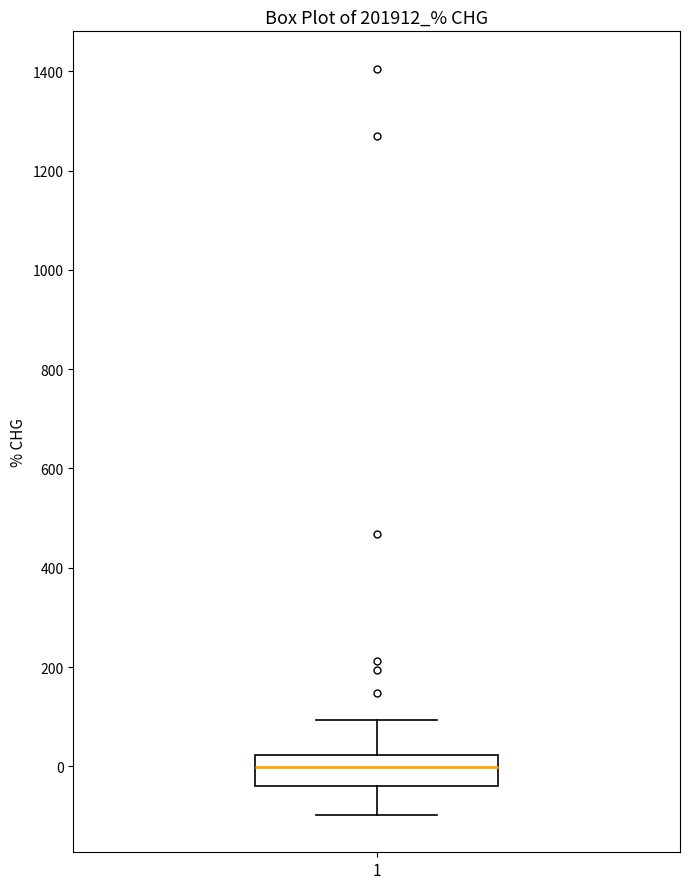

Where does the median line of the box at x = 1 sit on the y-axis? The values are not printed on the chart, so give them approximately, as read against the axis.

0